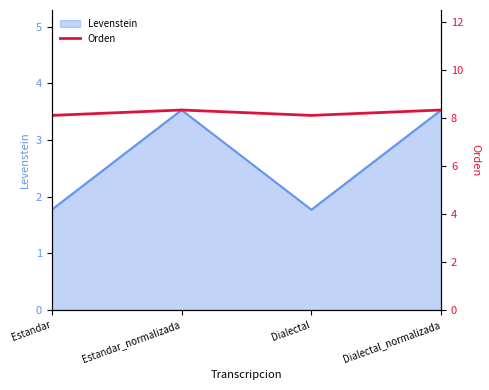

At which label does Levenstein first exceed 3?

Estandar_normalizada